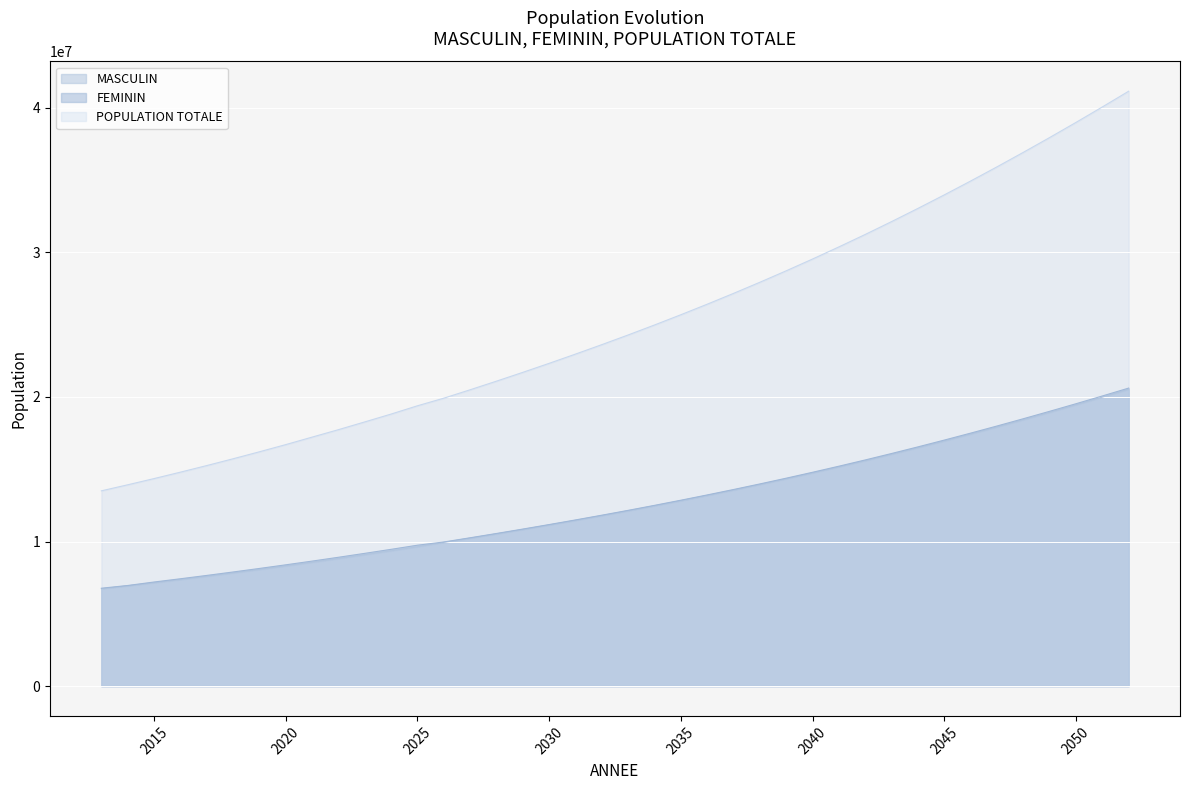

True or false: MASCULIN and FEMININ intersect in this chart.

False